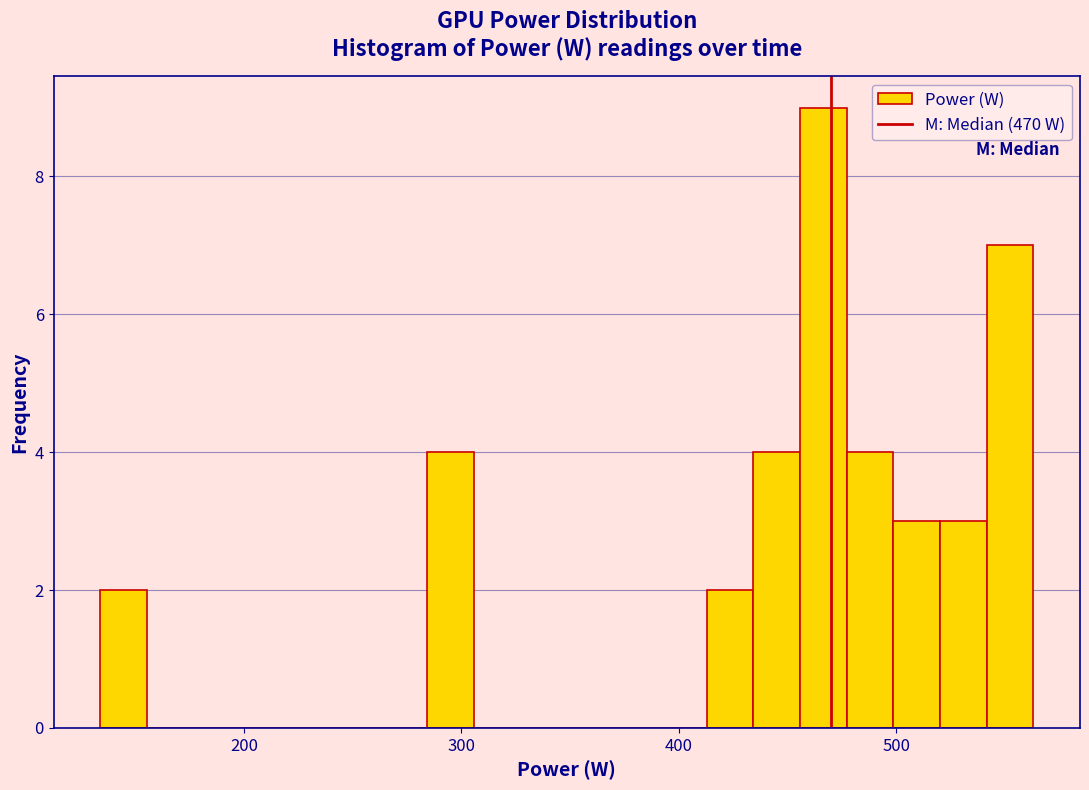

Read against the x-axis, roughly where is the centre of the tallest bar?

470